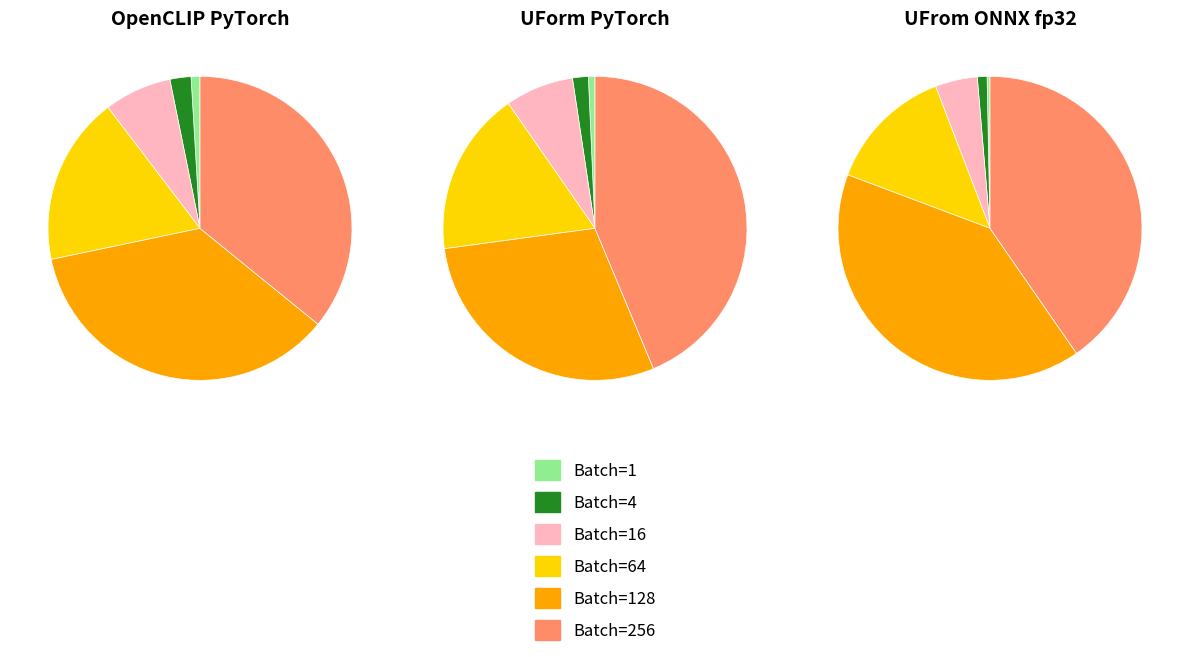

Is there a majority slice in this chart?

No